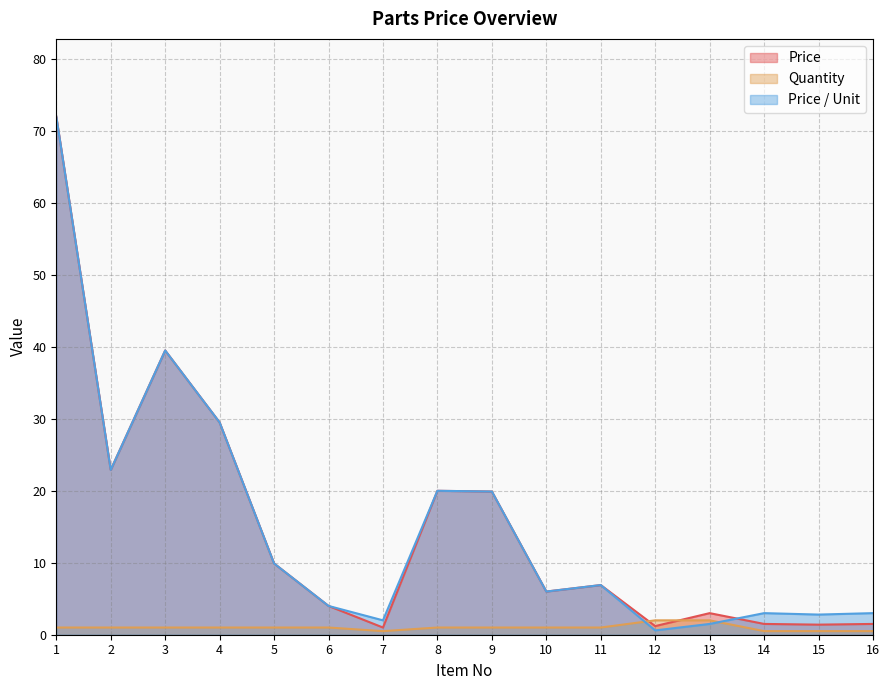

Which category has the lowest value across all series?

7